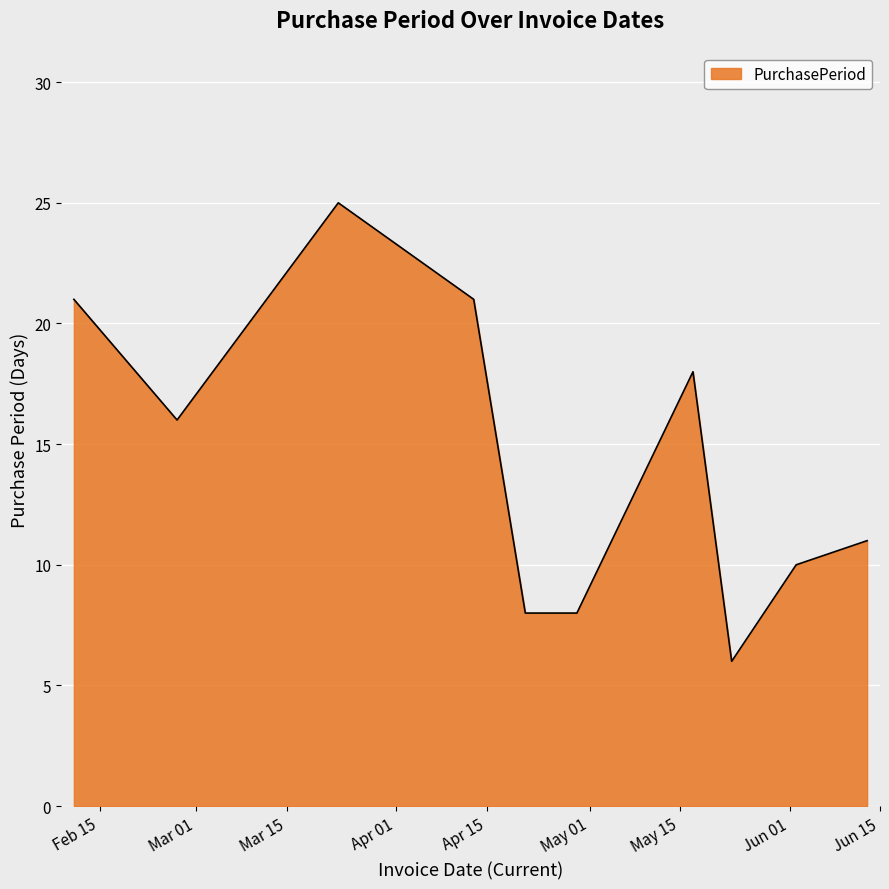

What is the maximum value shown in the chart?

25